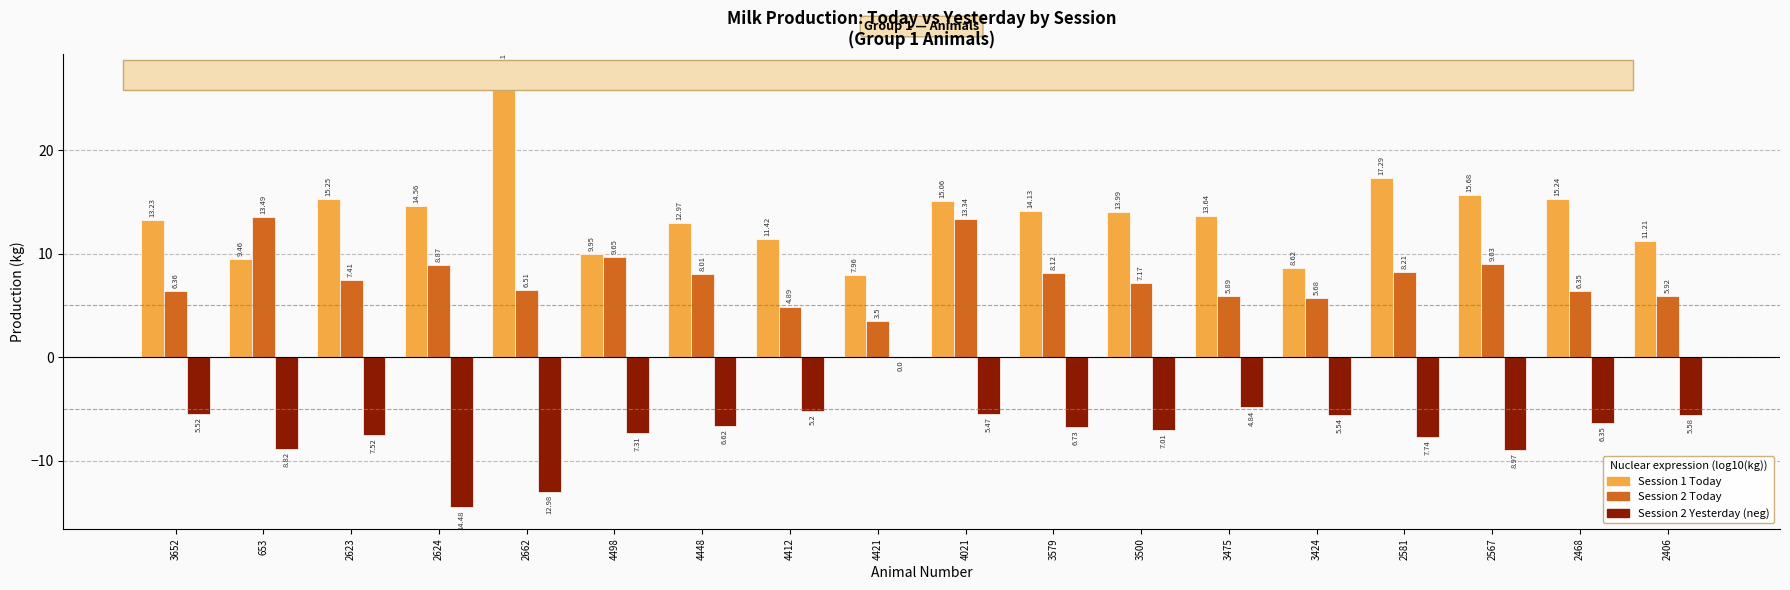

What is the total value across all series at 4421?

11.5